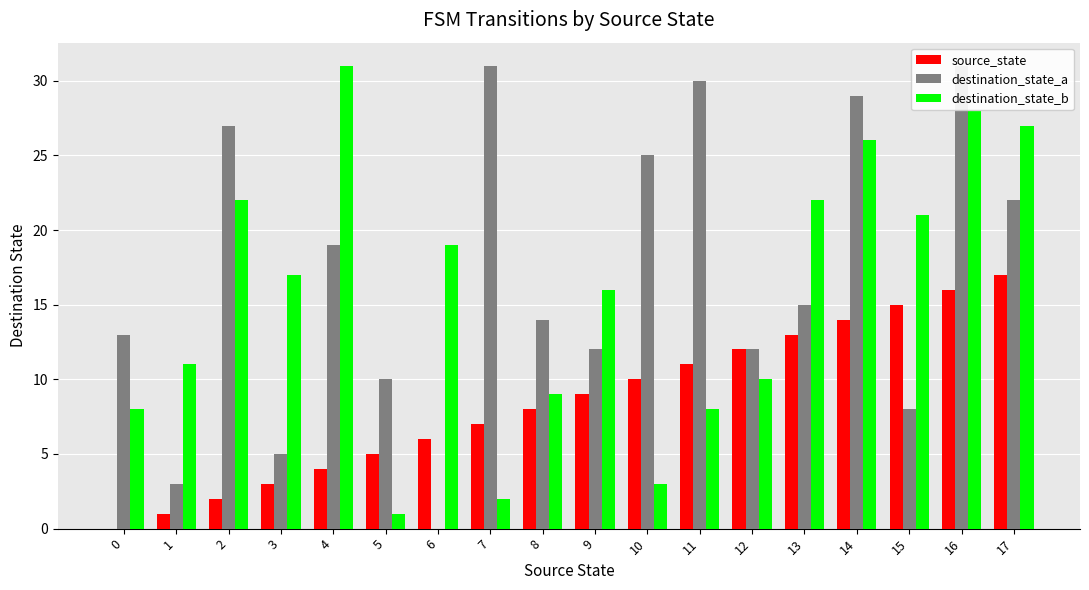

At how many categories does at least one series exceed 22?

8